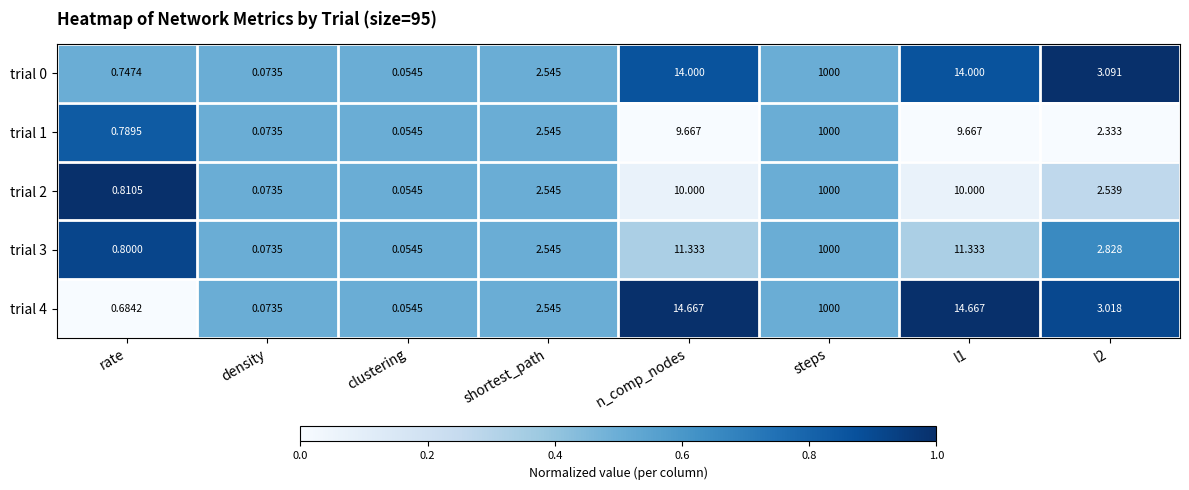

How many series are shown in this chart?

5